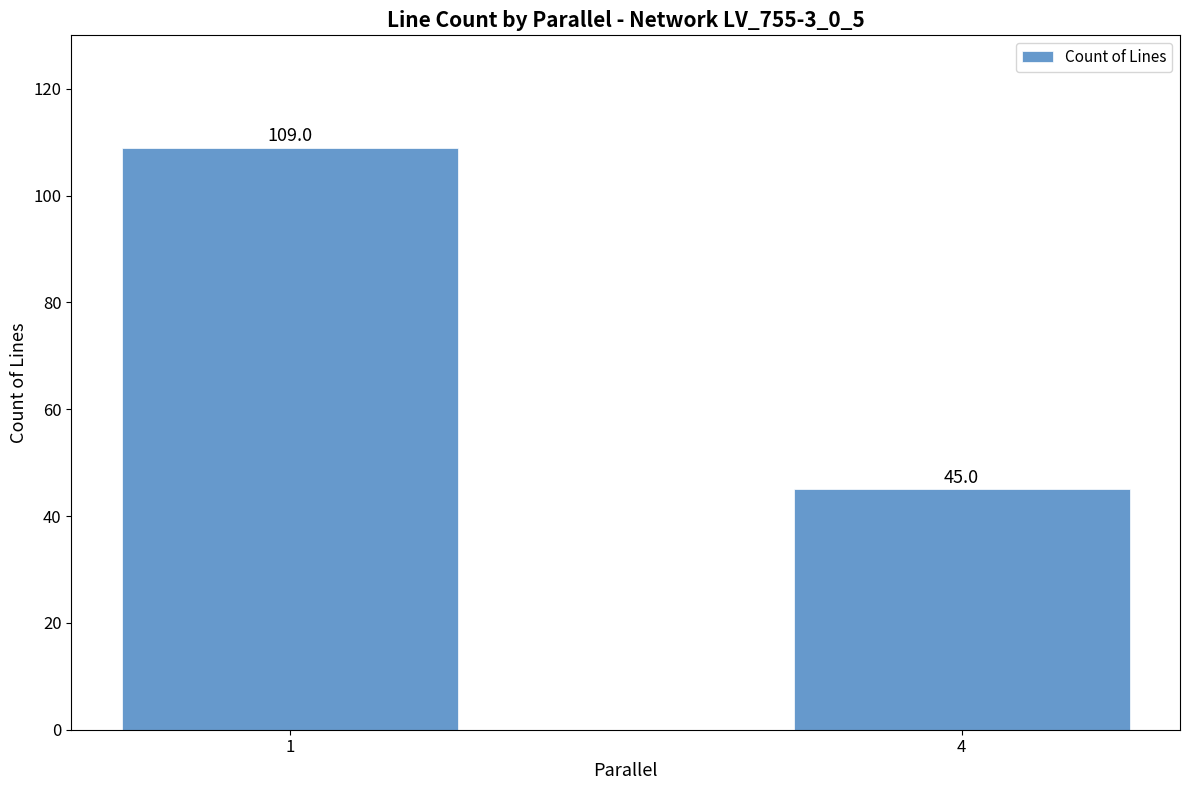

What is the minimum value shown in the chart?

45